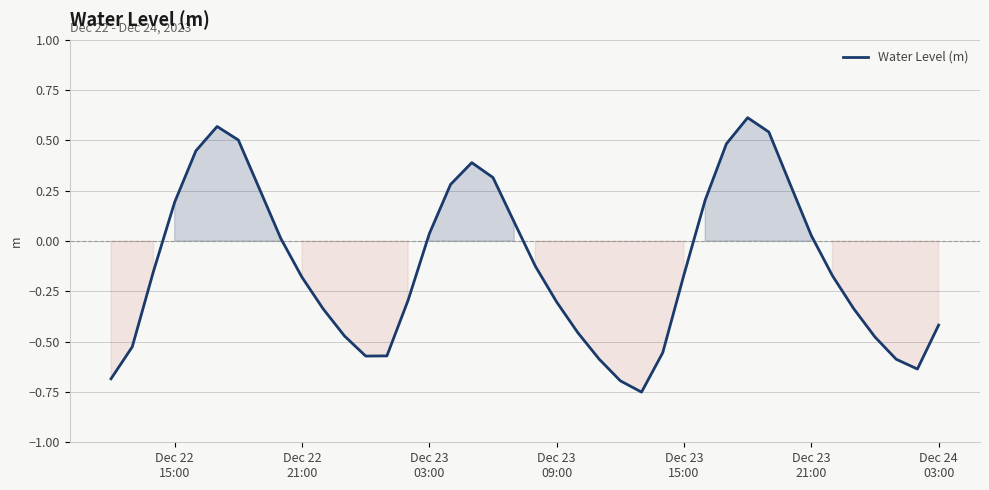

What is the difference between the maximum and minimum values?

1.4